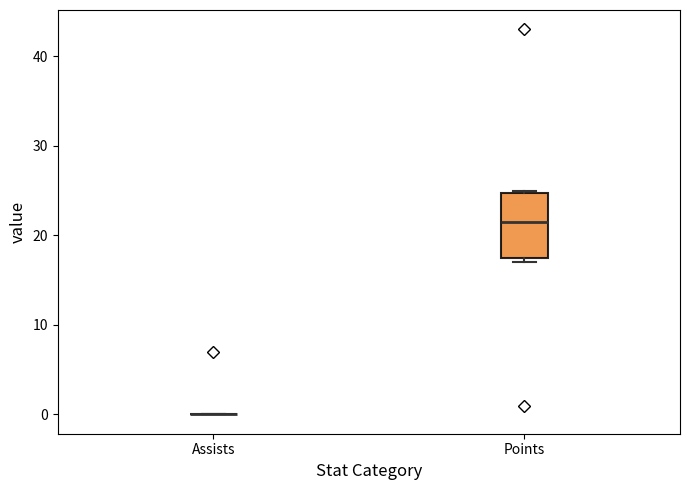

Reading left to right, transcribe this box plot: for each box, give where its median line is, the range the box spans, and where its two whiskers end, as read against the y-axis. The values are not printed on the chart, so give them approximately, as read against the axis.

Assists: box collapsed to a line at 0, whiskers 0 to 0
Points: median 22, box 18 to 25, whiskers 17 to 25